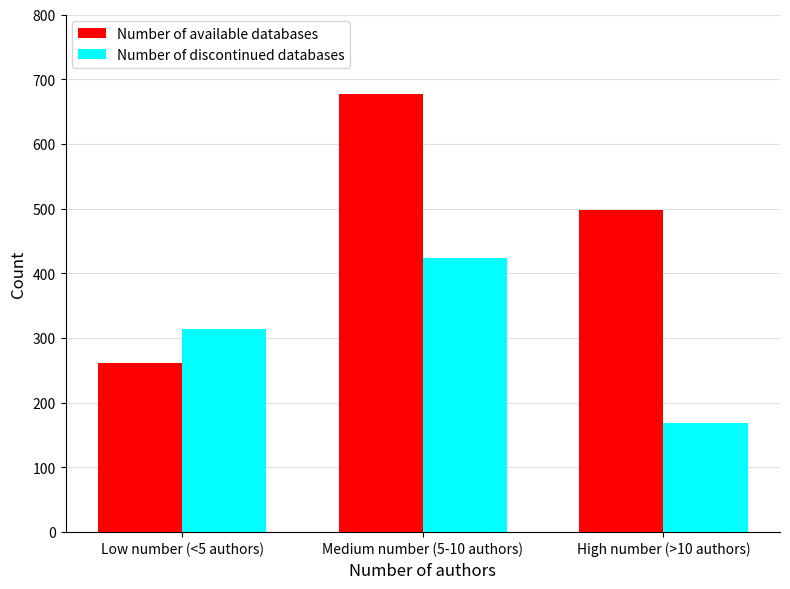

What is the average value of the Number of available databases series?

478